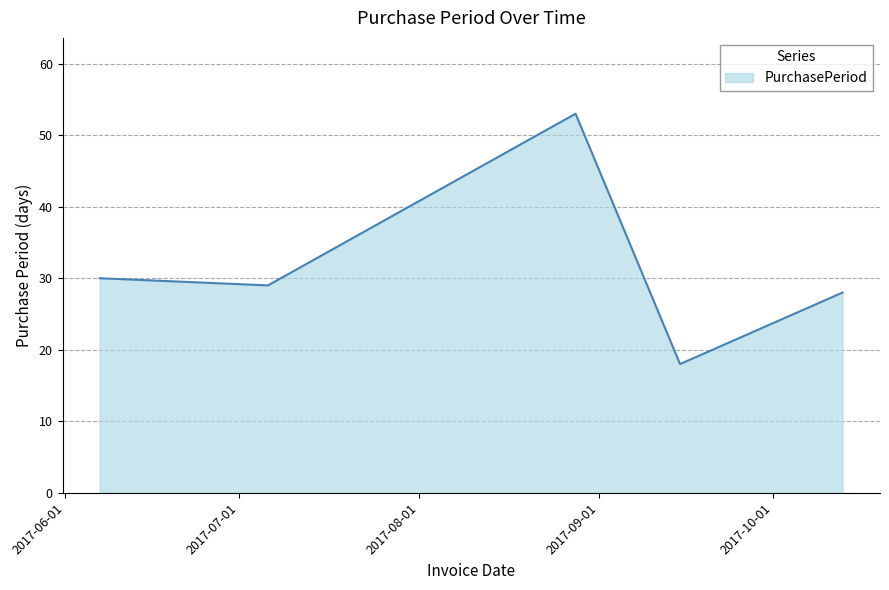

True or false: there are more than 0 points higher than both neighbors.

True